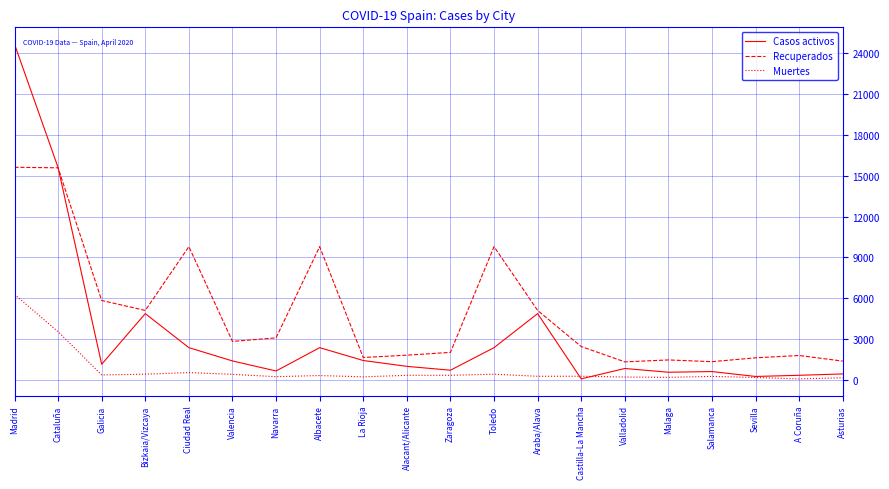

What is the sum of all Casos activos values?

66494